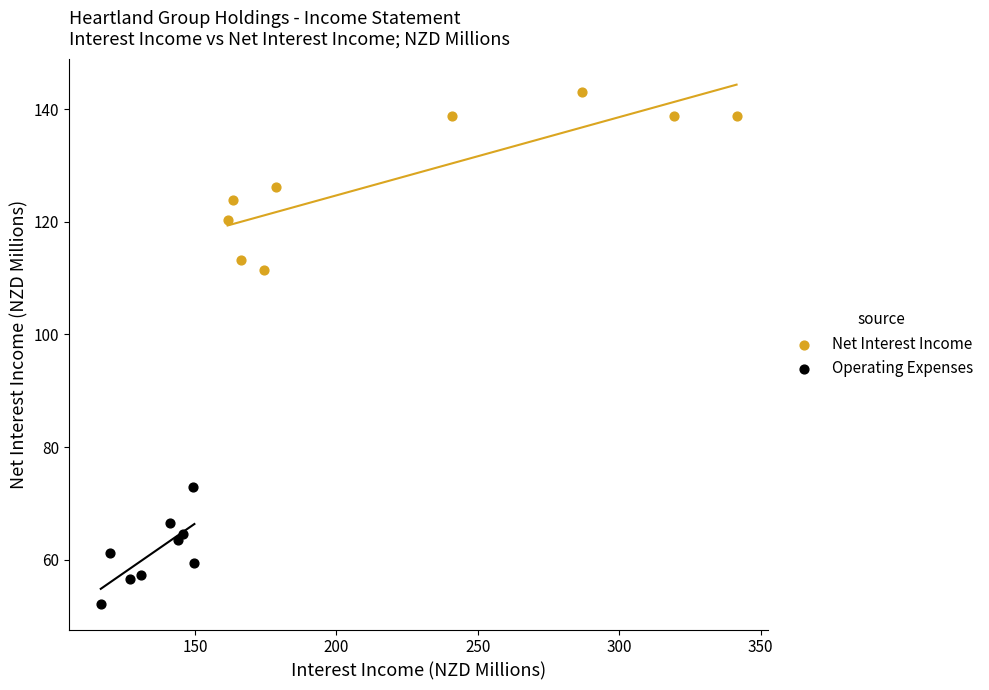

Which series reaches the minimum Y coordinate?

Operating Expenses